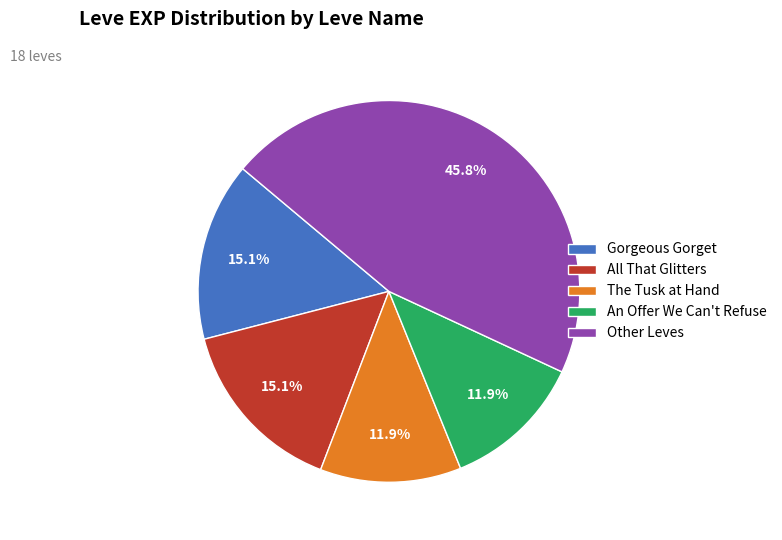

Does any single category account for the majority?

No